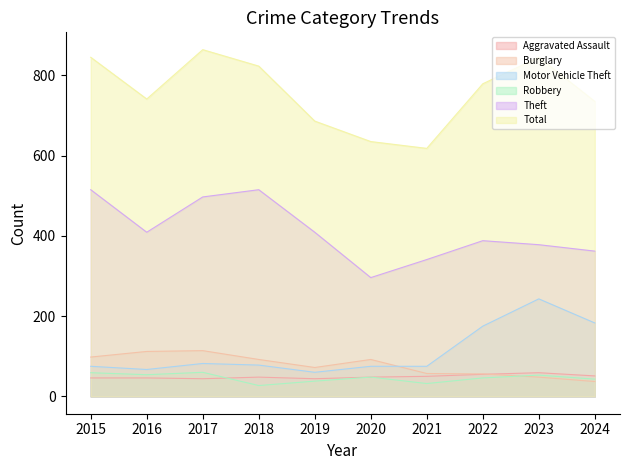

Where is the first local maximum for Burglary?

2017